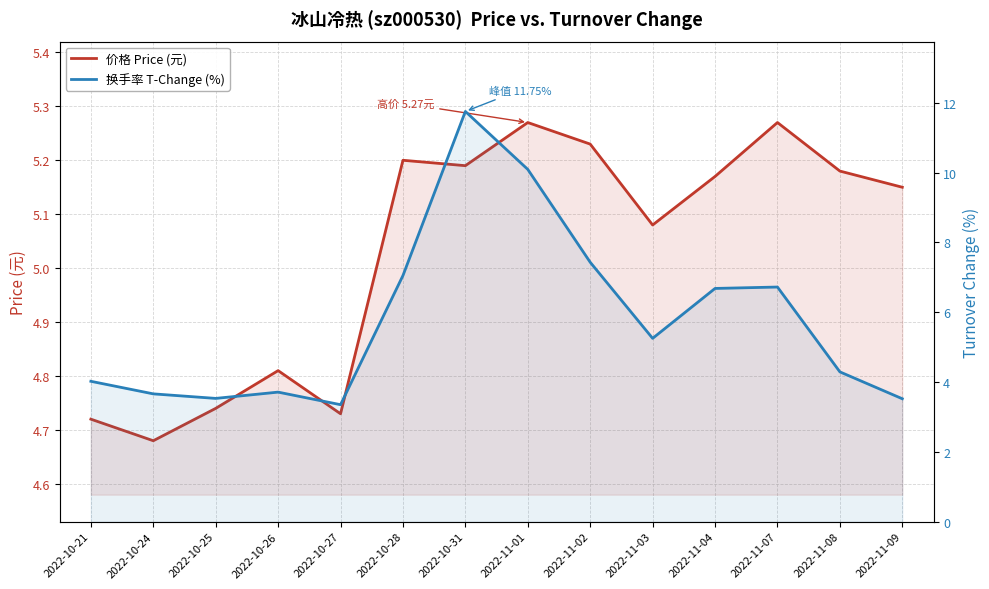

Which has a higher value, 2022-11-04 or 2022-10-26?

2022-11-04